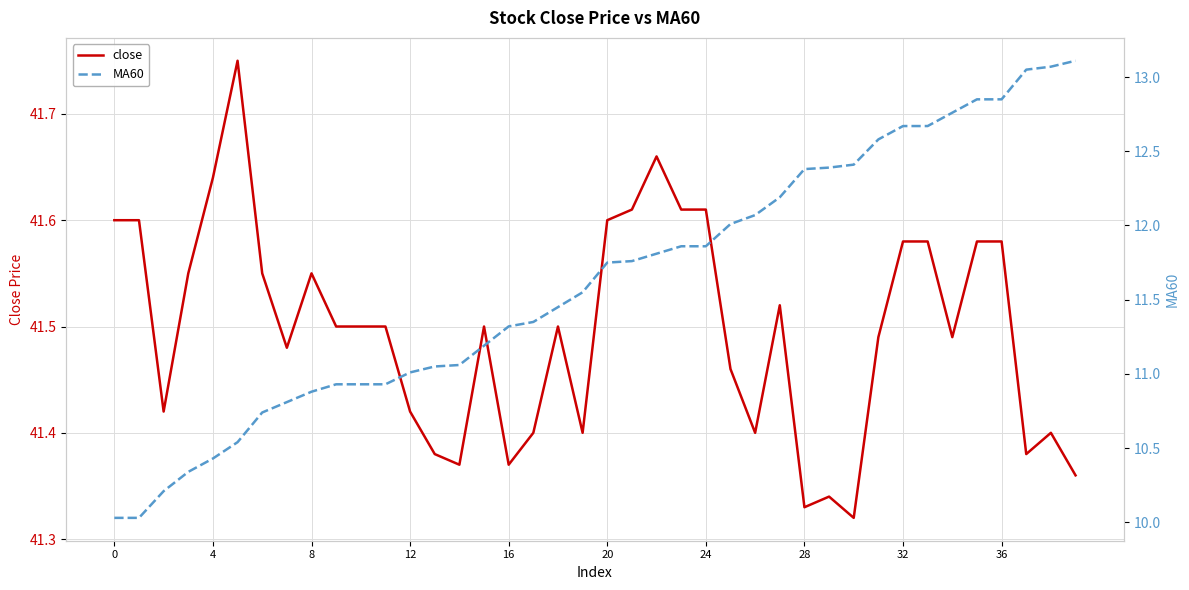

Between 17 and 29, which series saw the biggest shift?

MA60